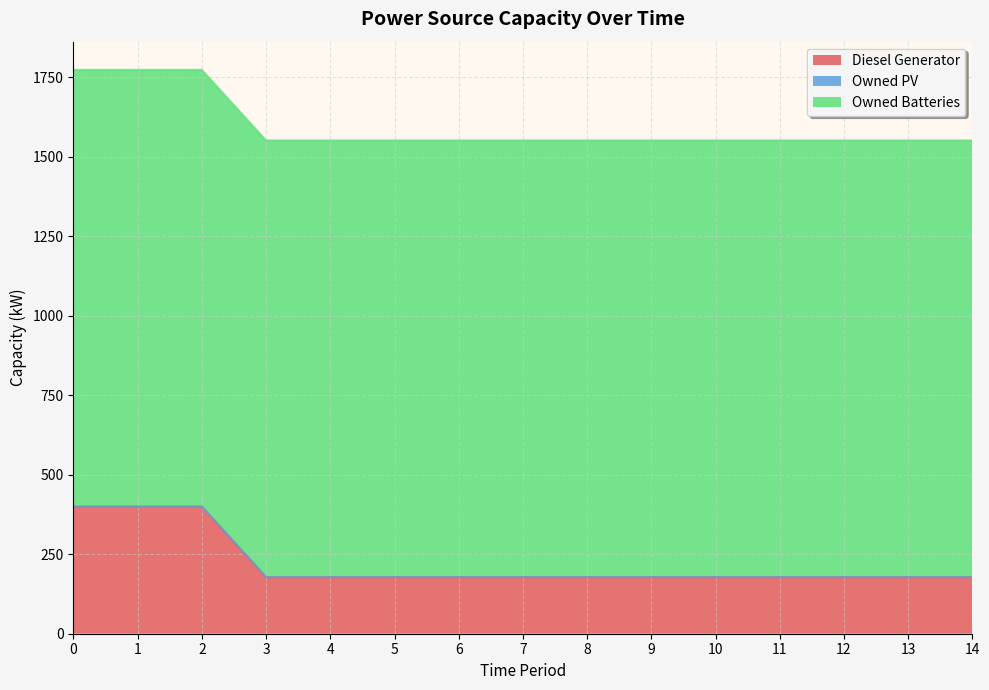

True or false: Diesel Generator has more than 2 points higher than both neighbors.

False